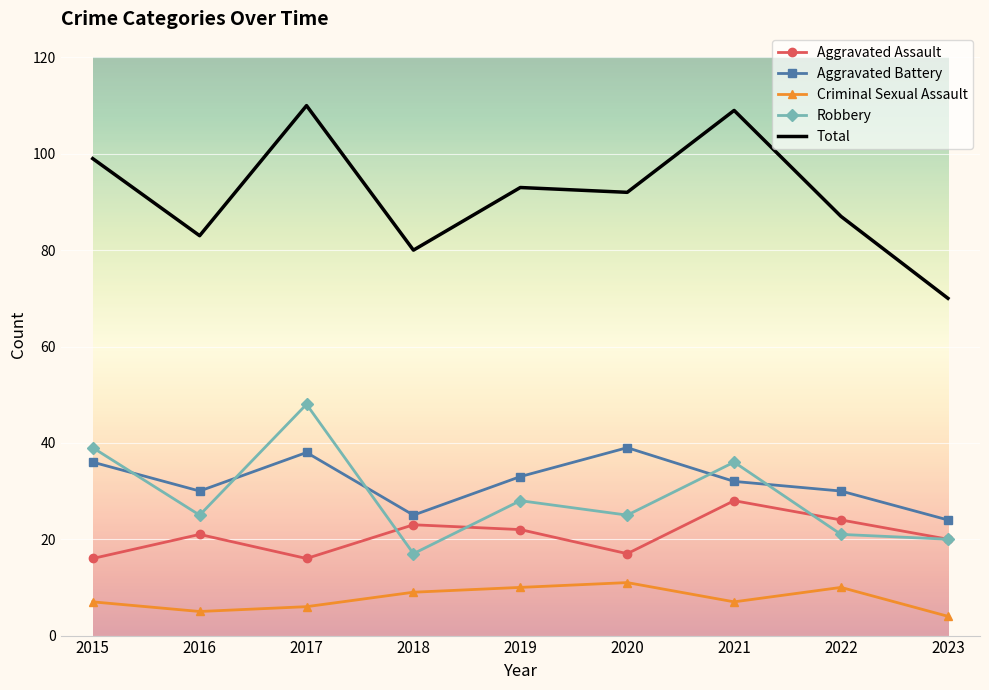

Which series has the largest range (max minus min)?

Total